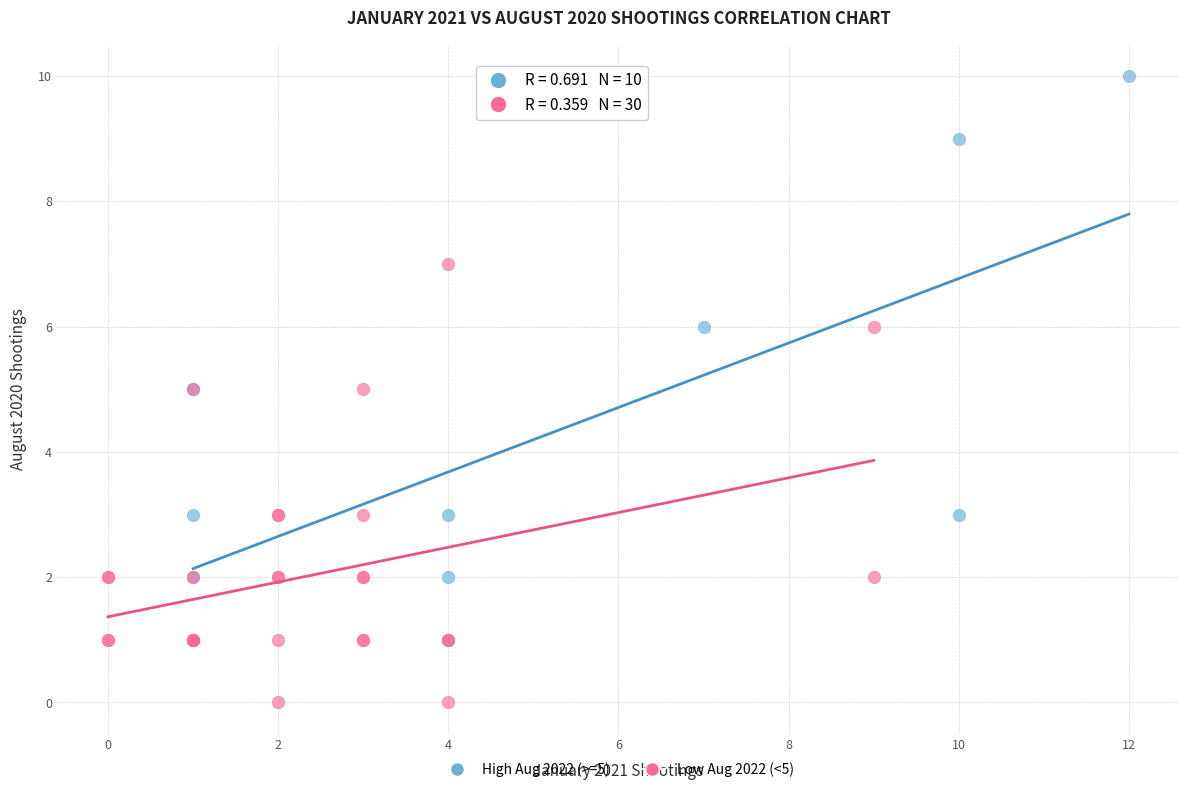

Which series contains the lowest Y value?

Low Aug 2022 (<5)